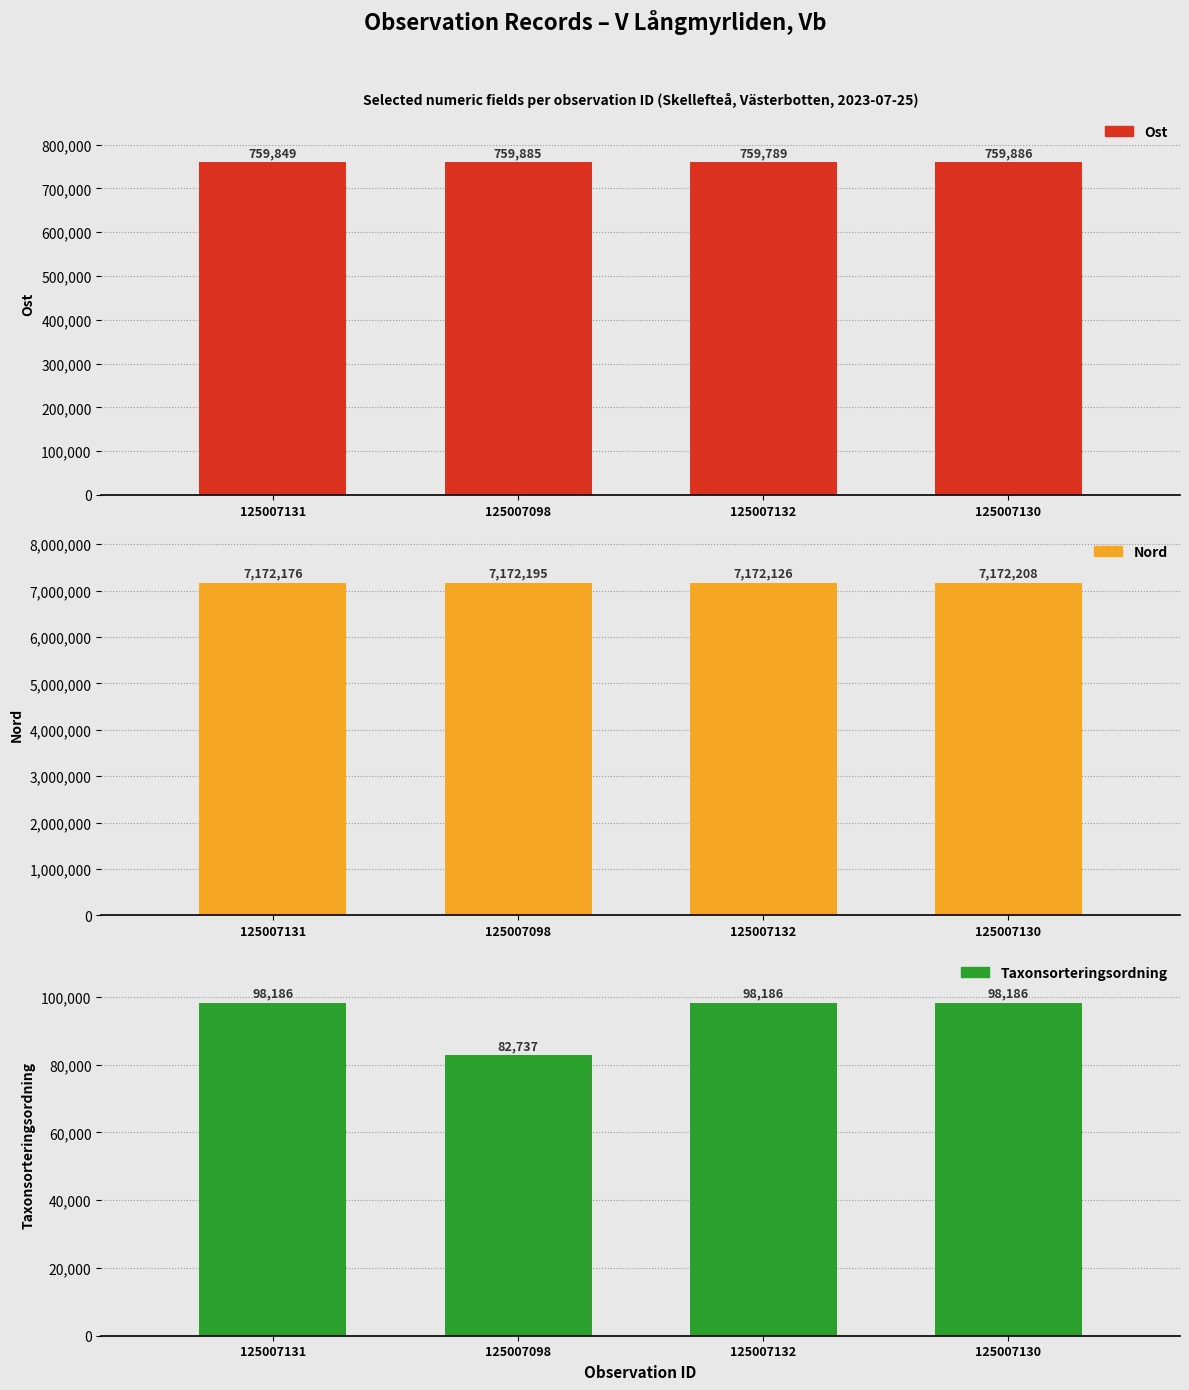

What is the label of the 1st bar from the right?

125007130